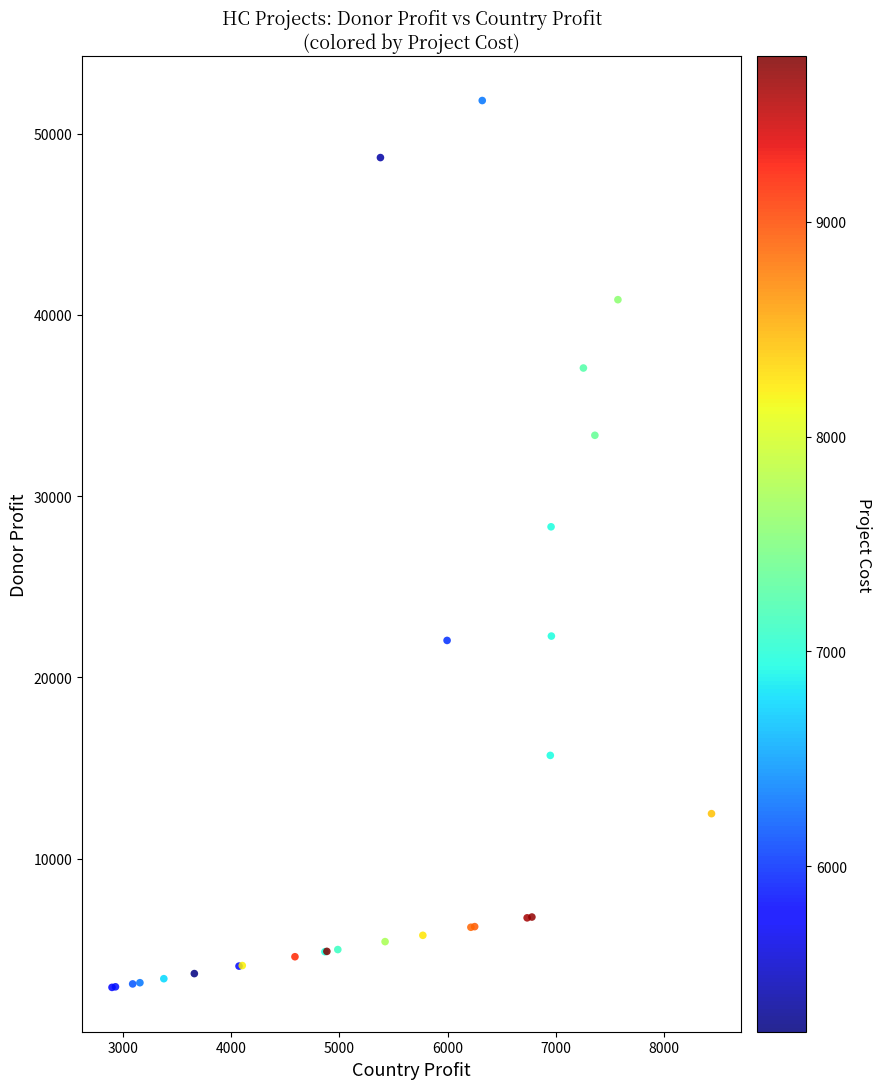

What Y value in the scatter plot is closest to 27363?

28310